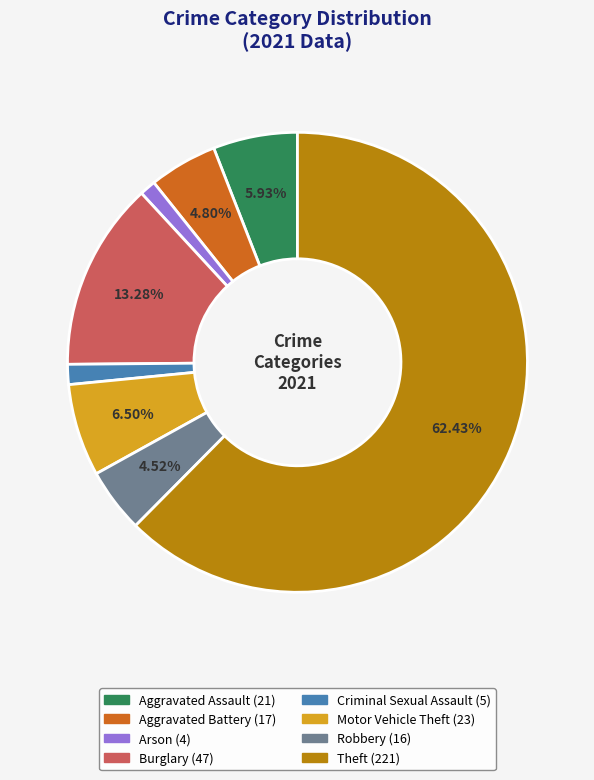

Is there any slice that represents more than half of the pie?

Yes